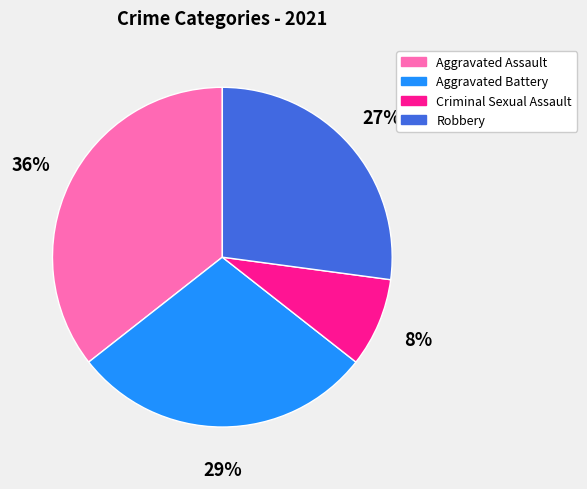

Rank the categories by value from lowest to highest.

Criminal Sexual Assault, Robbery, Aggravated Battery, Aggravated Assault